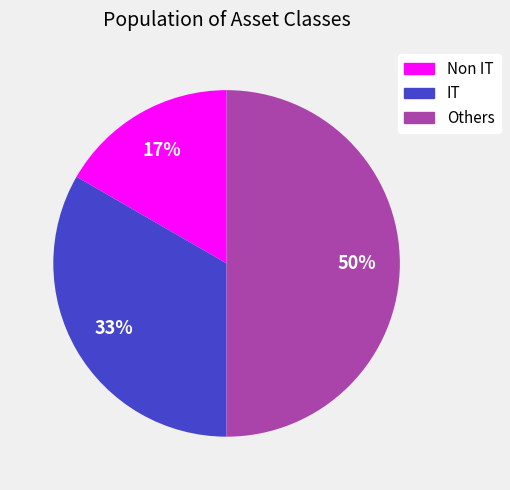

Which category has the smallest portion of the pie?

Non IT